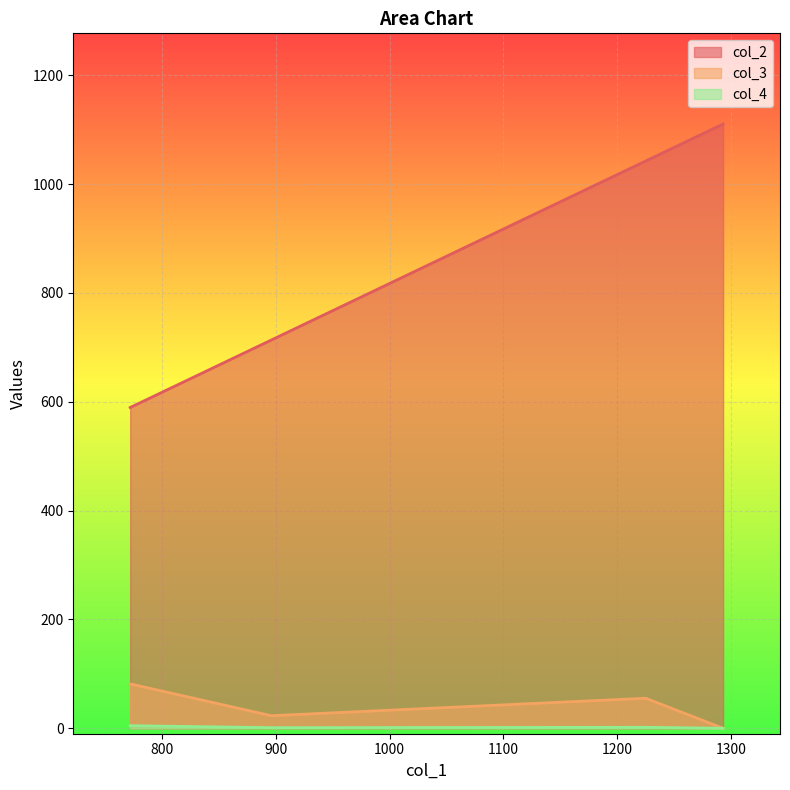

What are all the series names shown in the legend?

col_2, col_3, col_4